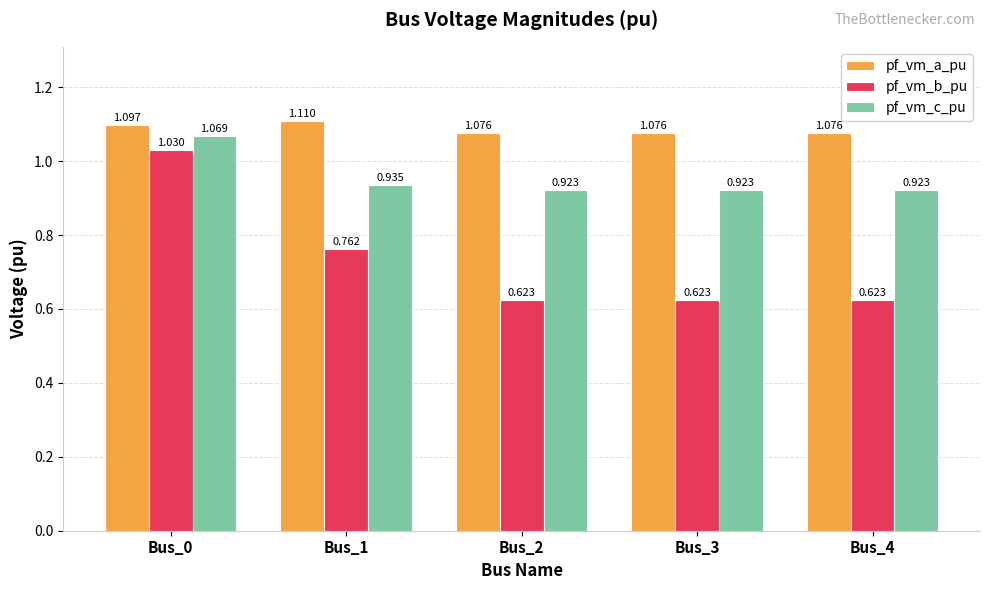

At Bus_1, list the series in order from smallest to largest.

pf_vm_b_pu, pf_vm_c_pu, pf_vm_a_pu